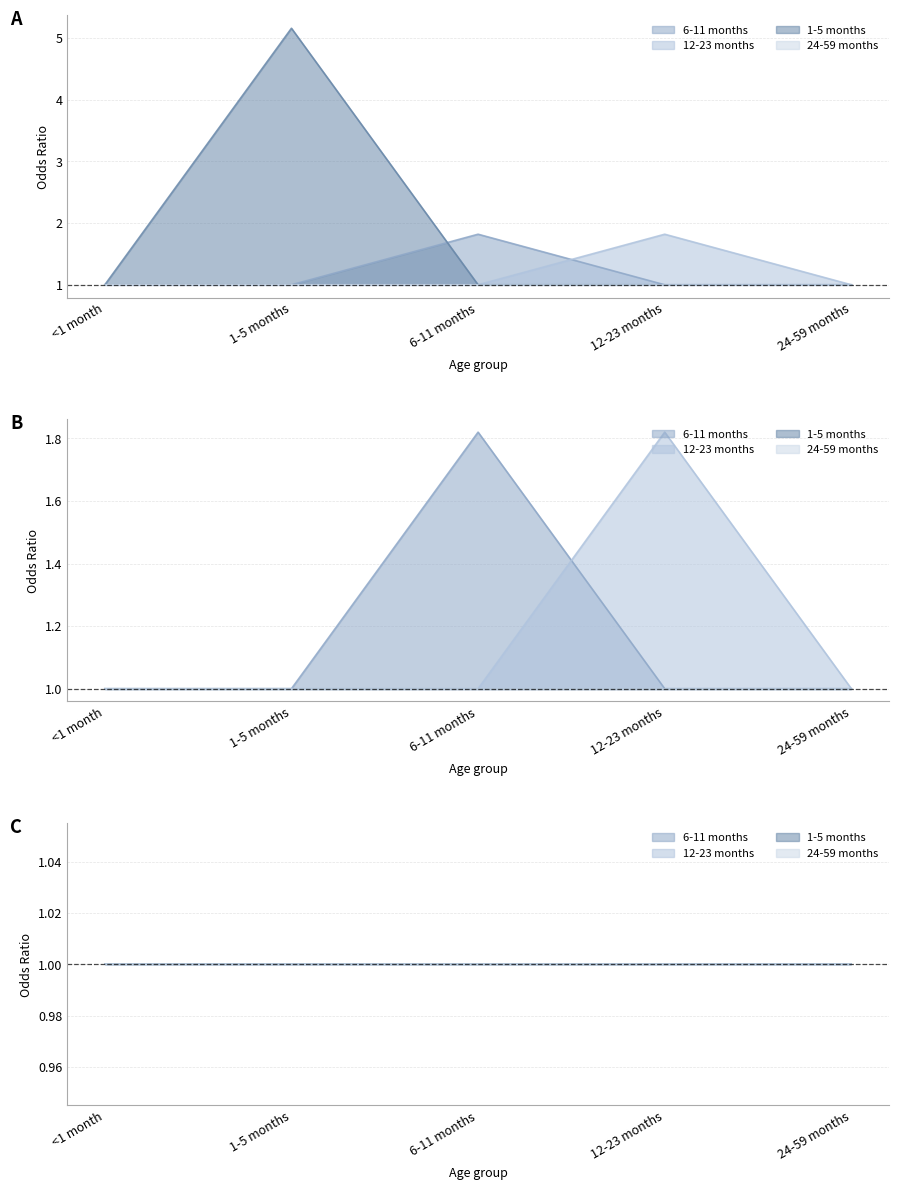

Which series has the widest spread of values?

1-5 months